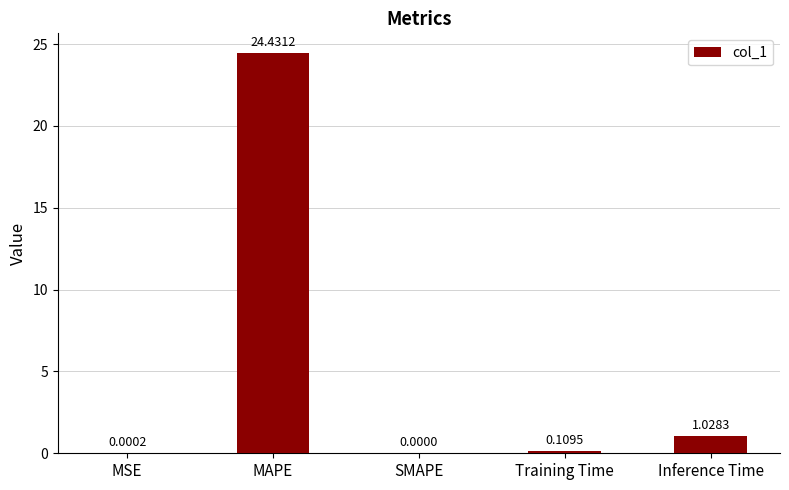

At which category does the chart reach its peak across all series?

MAPE